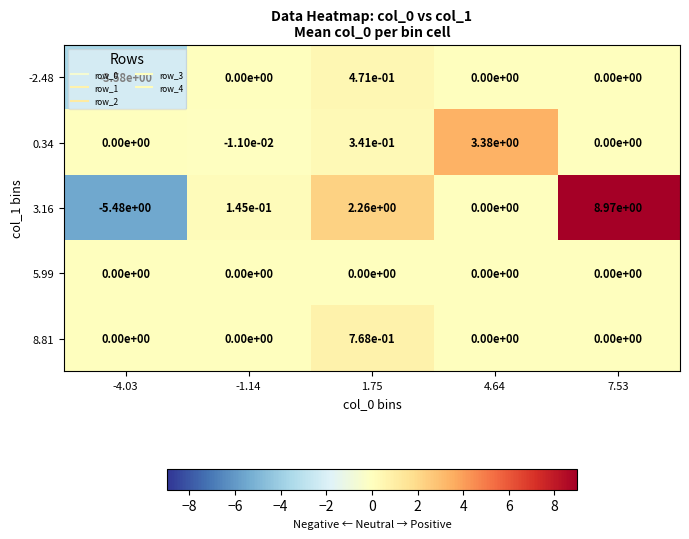

Is the value of 3.16 at -1.14 greater than the value of -2.48 at -4.03?

Yes